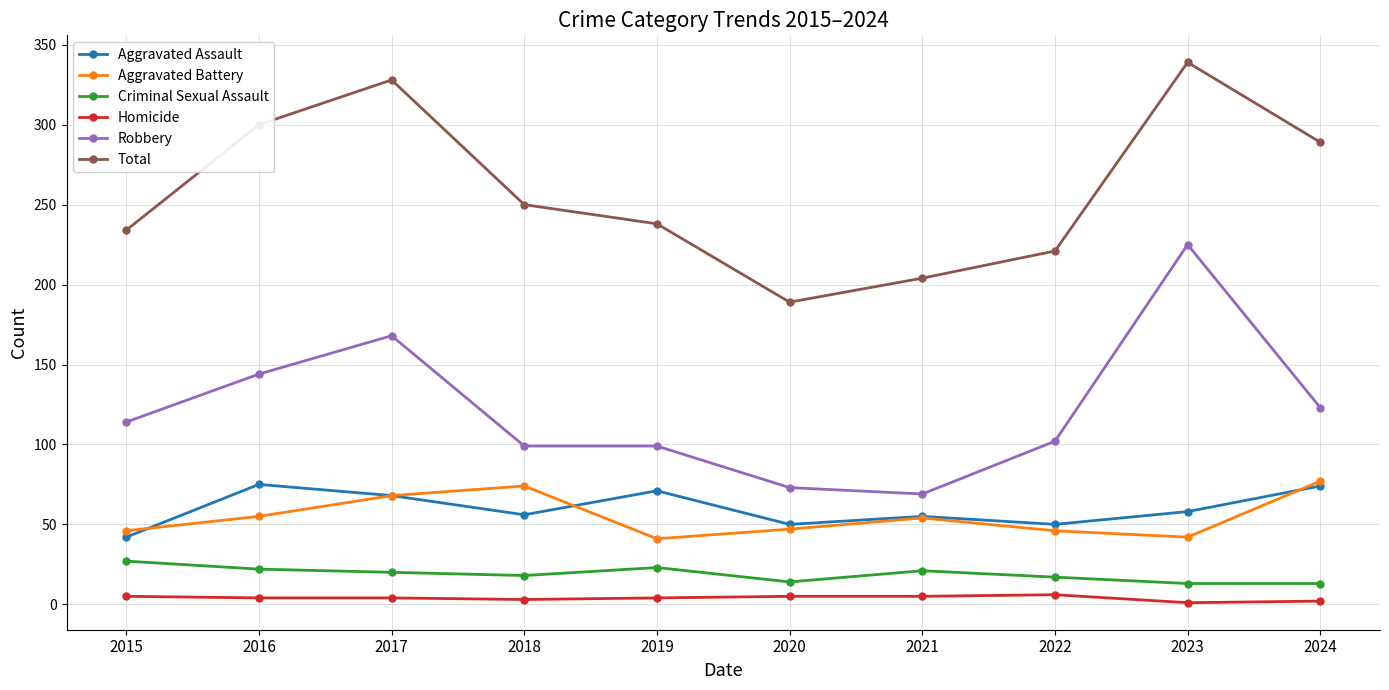

True or false: Total has more than 2 points higher than both neighbors.

False